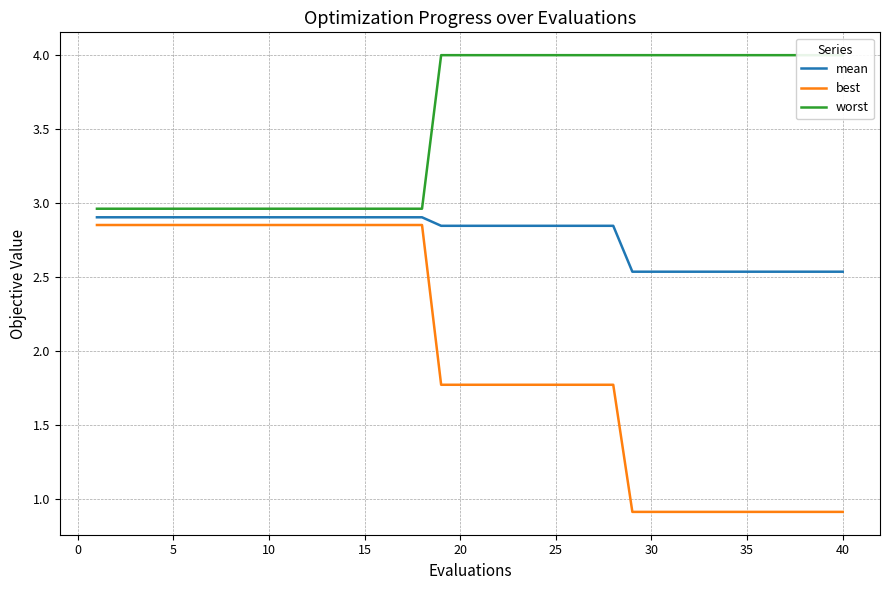

What is the minimum value for best?

0.9